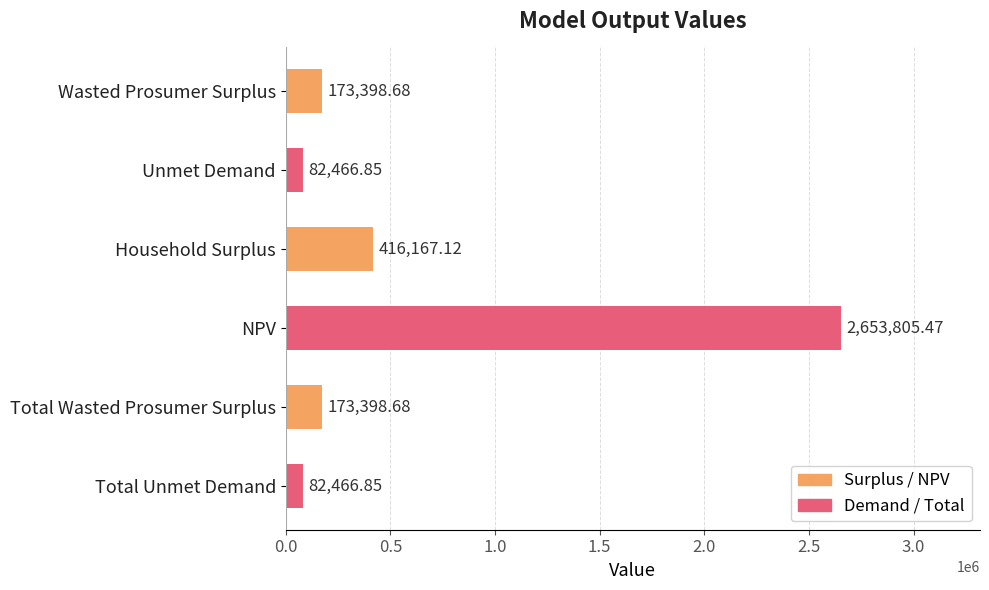

Are the bars horizontal?

Yes